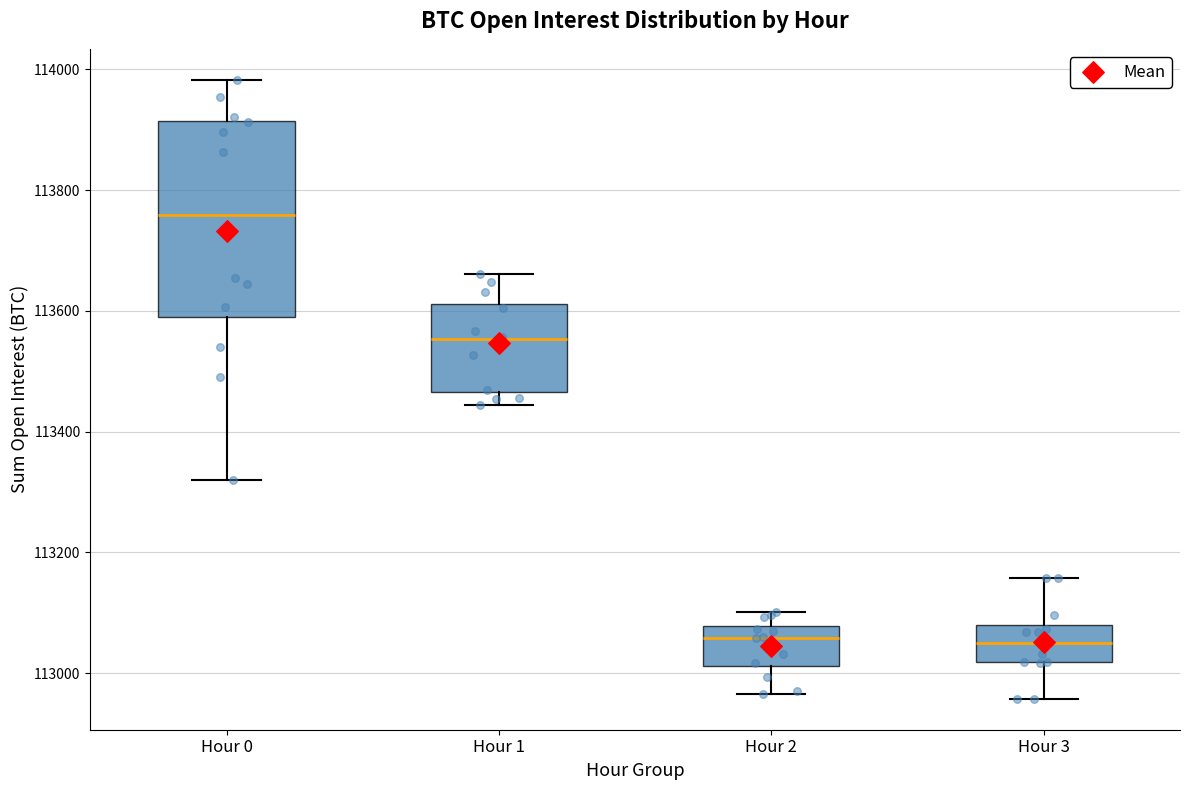

Where does the lower whisker of the box for Hour 0 end on the y-axis? The values are not printed on the chart, so give them approximately, as read against the axis.

113320